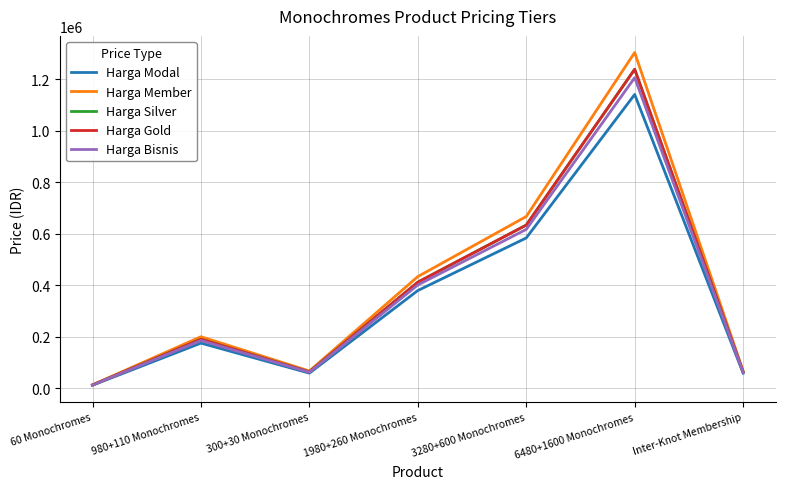

What position from the right is 6480+1600 Monochromes?

2